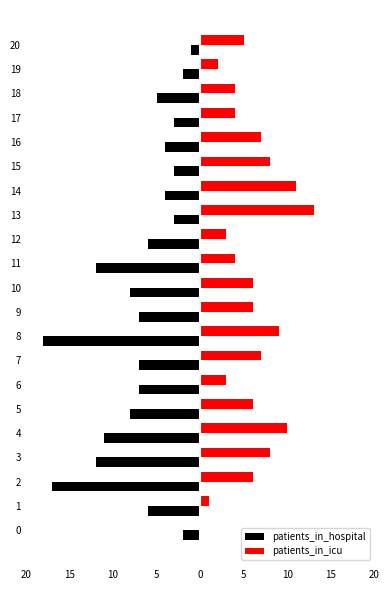

What is the difference between the second highest and minimum values in the patients_in_icu series?

11